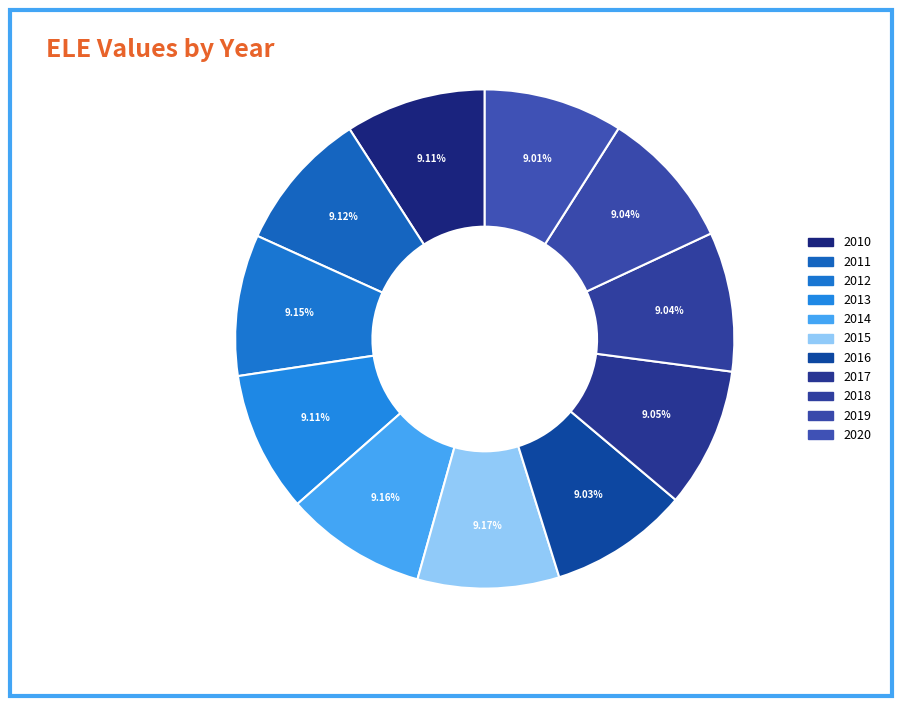

Rank the categories by value from highest to lowest.

2015, 2014, 2012, 2011, 2013, 2010, 2017, 2019, 2018, 2016, 2020